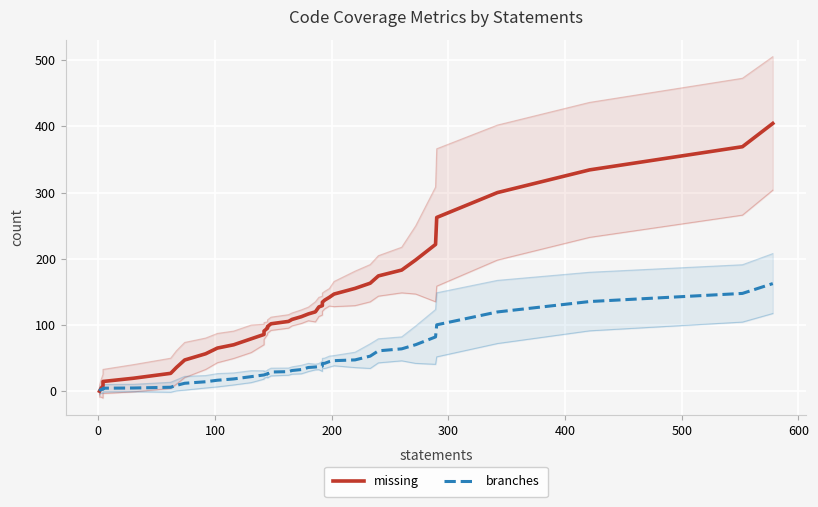

What is the maximum value shown in the chart?

404.4